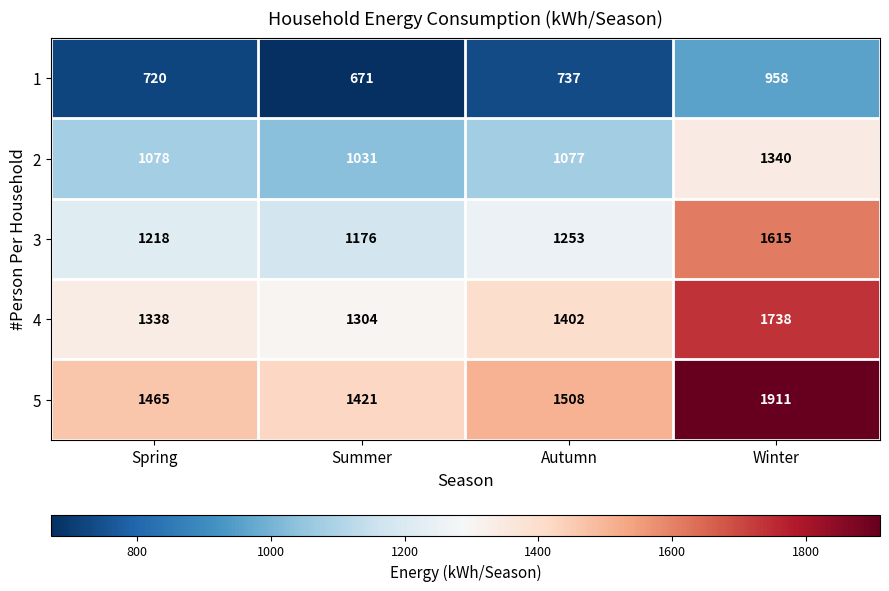

Where is 1 nearest to the value 814?

Autumn